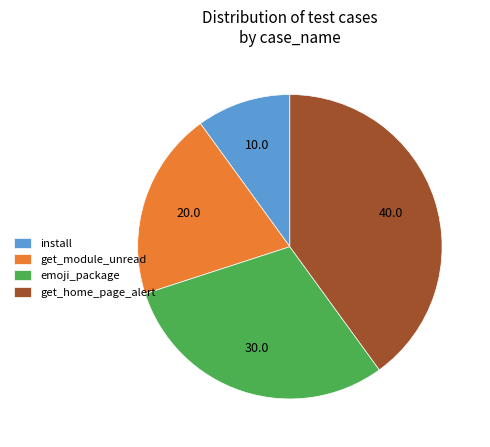

Rank the categories by value from highest to lowest.

get_home_page_alert, emoji_package, get_module_unread, install